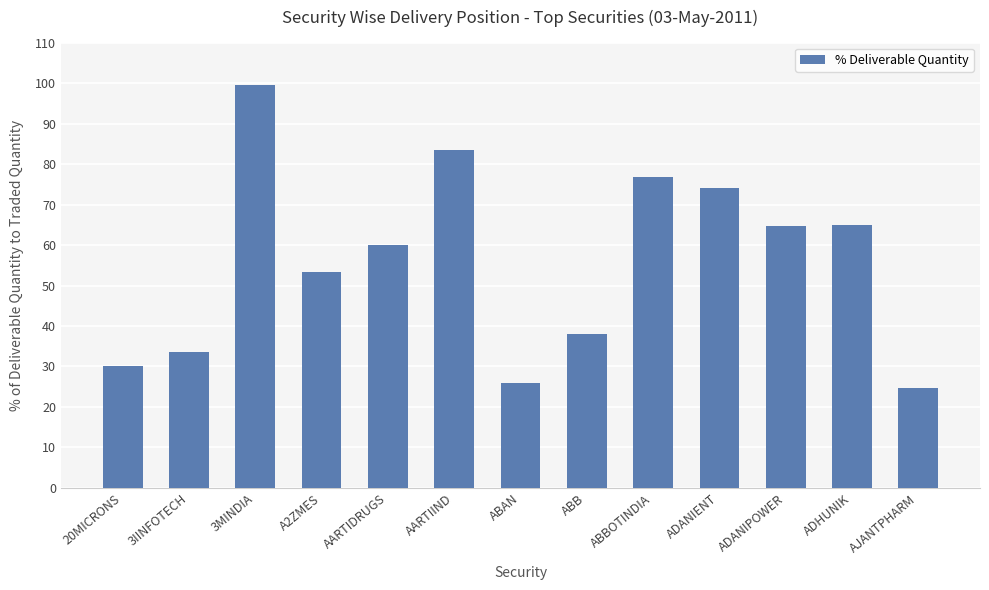

The chart shows a value of 18.0 at AARTIIND. True or false?

False